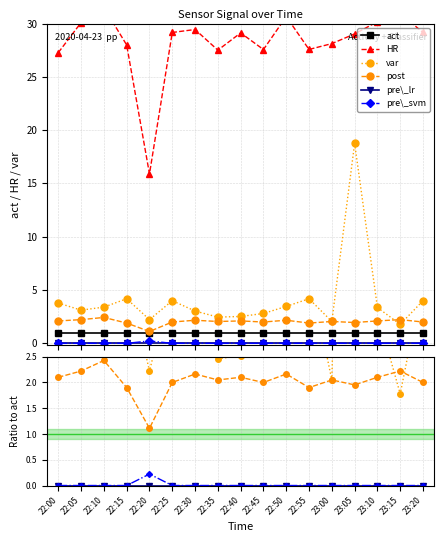

Rank the categories by var value from highest to lowest.

23:05, 22:15, 22:55, 22:25, 23:20, 22:00, 22:50, 22:10, 23:10, 22:05, 22:30, 22:45, 22:40, 22:35, 22:20, 23:00, 23:15